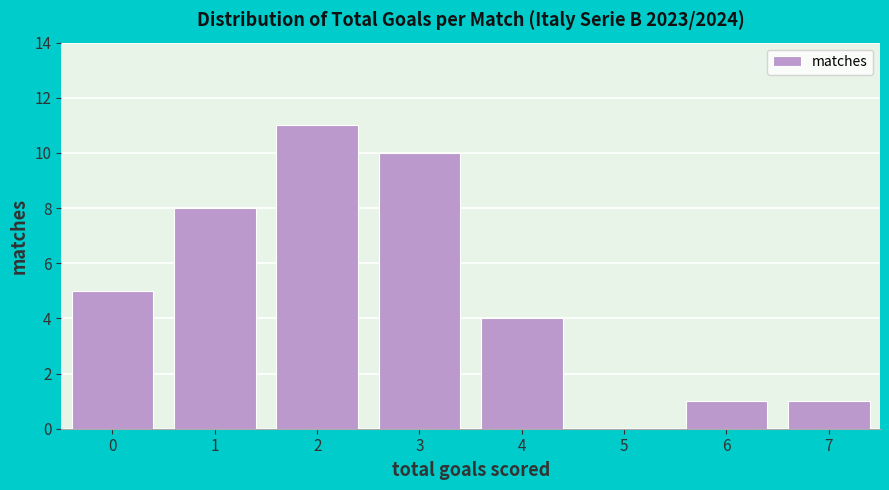

Reading left to right, what are all the values shown in this chart?

0=5	1=8	2=11	3=10	4=4	5=0	6=1	7=1